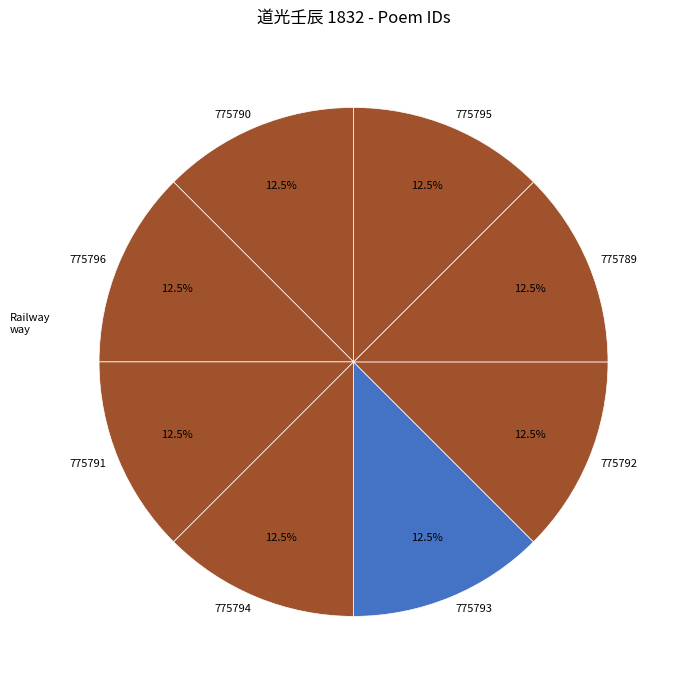

Approximately how many times larger is the value at 775790 compared to 775789?

1.0